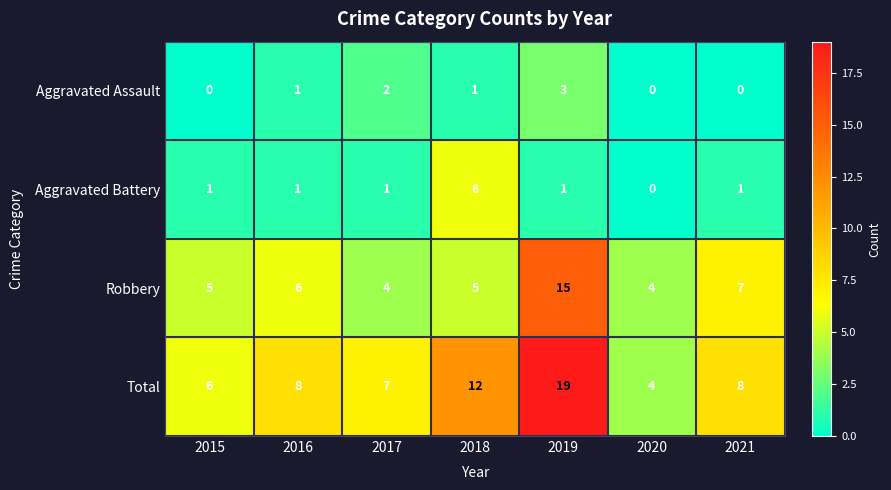

Which label corresponds to the largest value in the chart?

2019